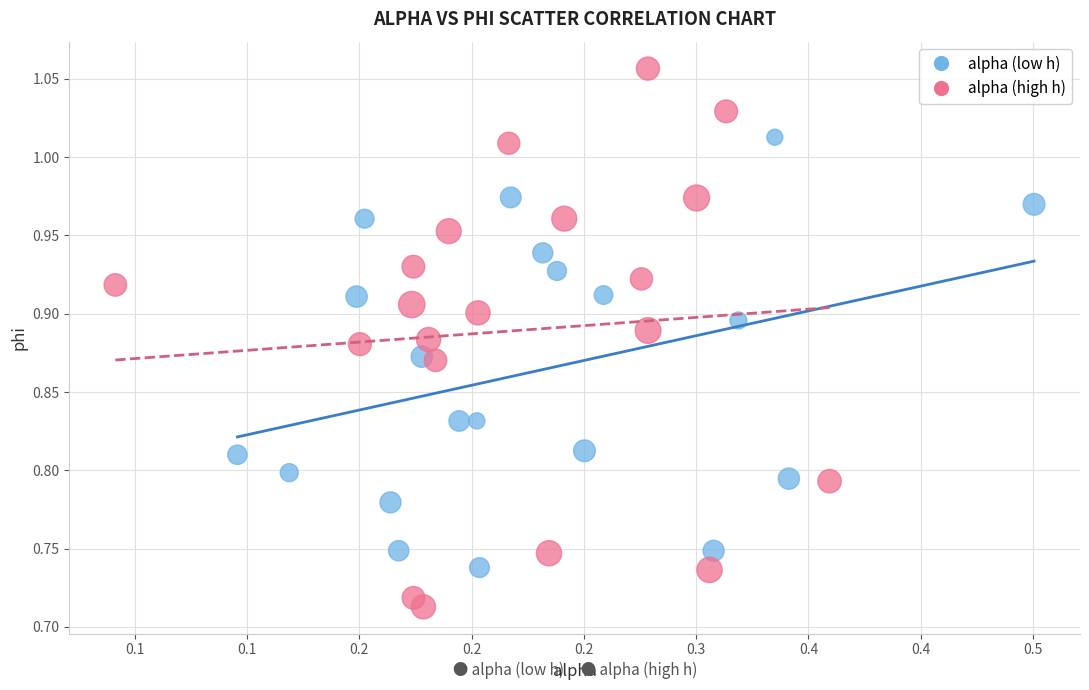

Which series has the widest spread of Y values?

alpha (high h)